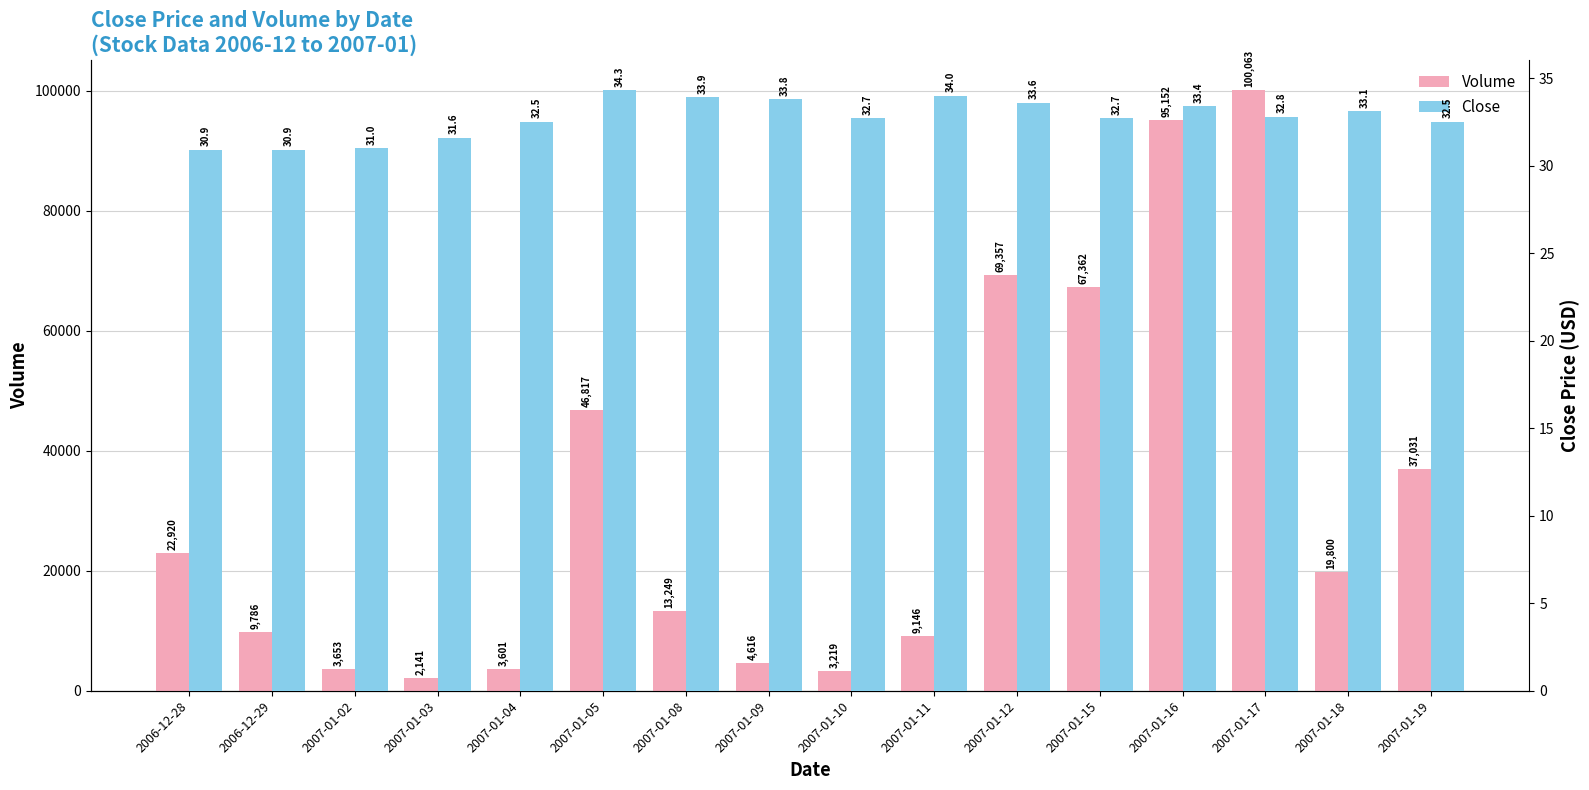

What is the spread (max minus min) of values at 2006-12-29?

9755.1